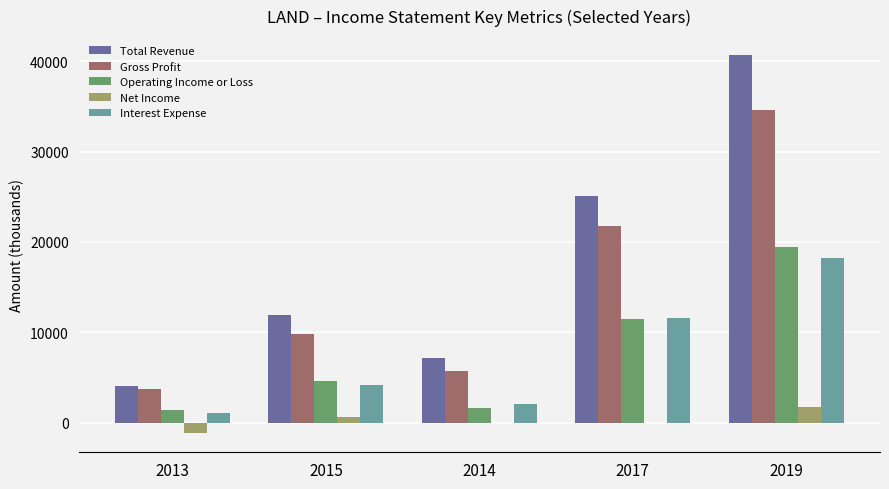

How many groups of bars are there?

5